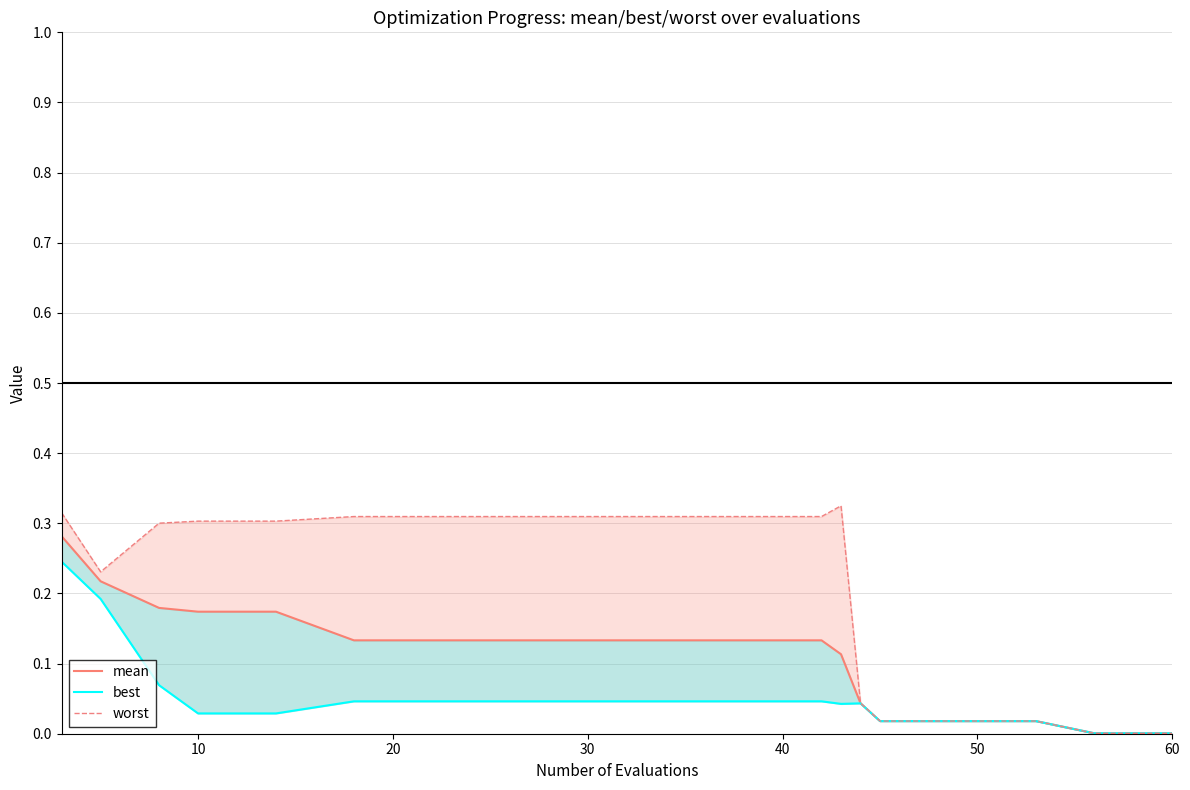

What is the label of the 18th point from the right?

10